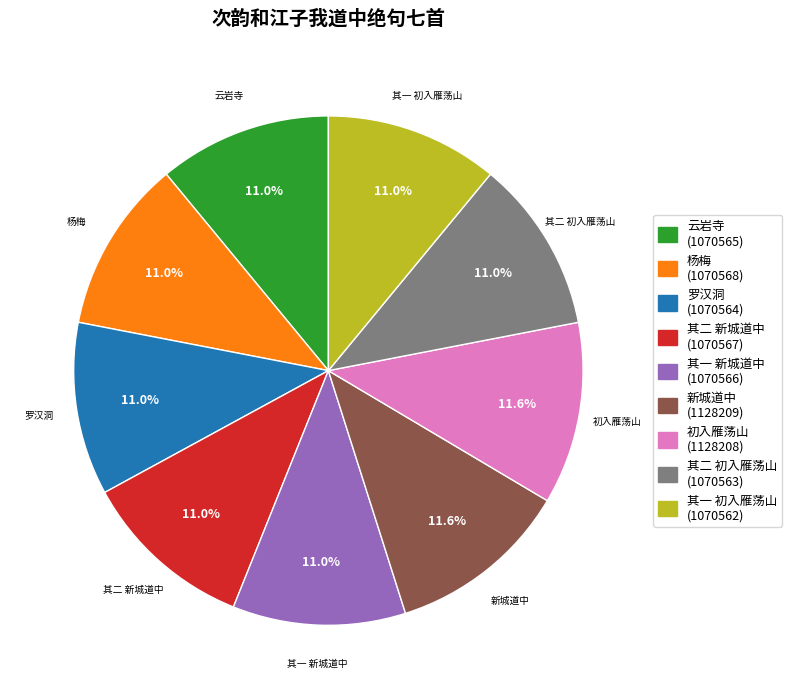

How many slices are in this pie chart?

9